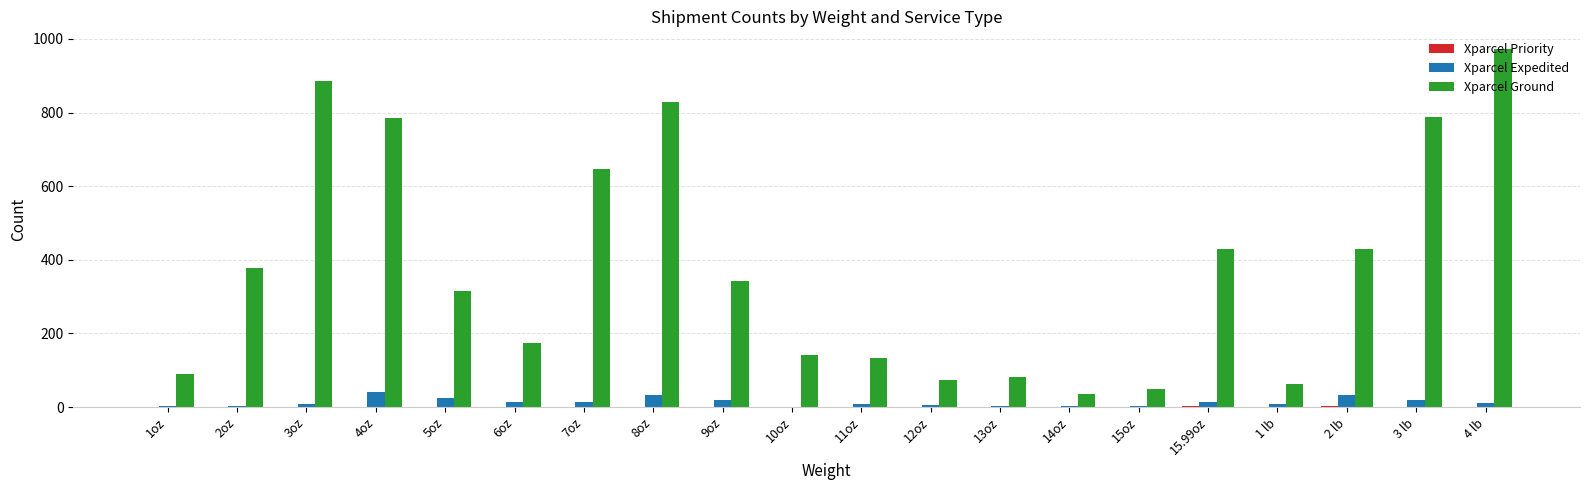

What is the sum of all Xparcel Ground values?

7638